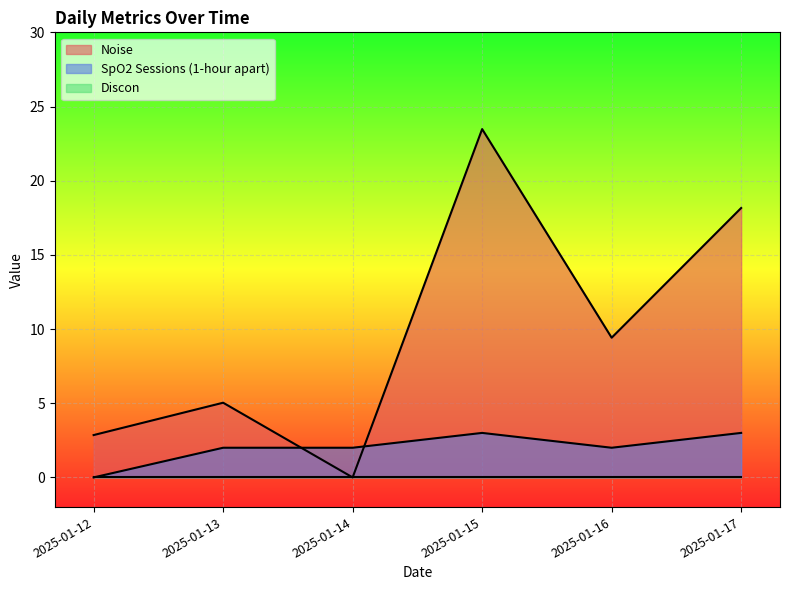

At which category does Noise reach its first local valley?

2025-01-14